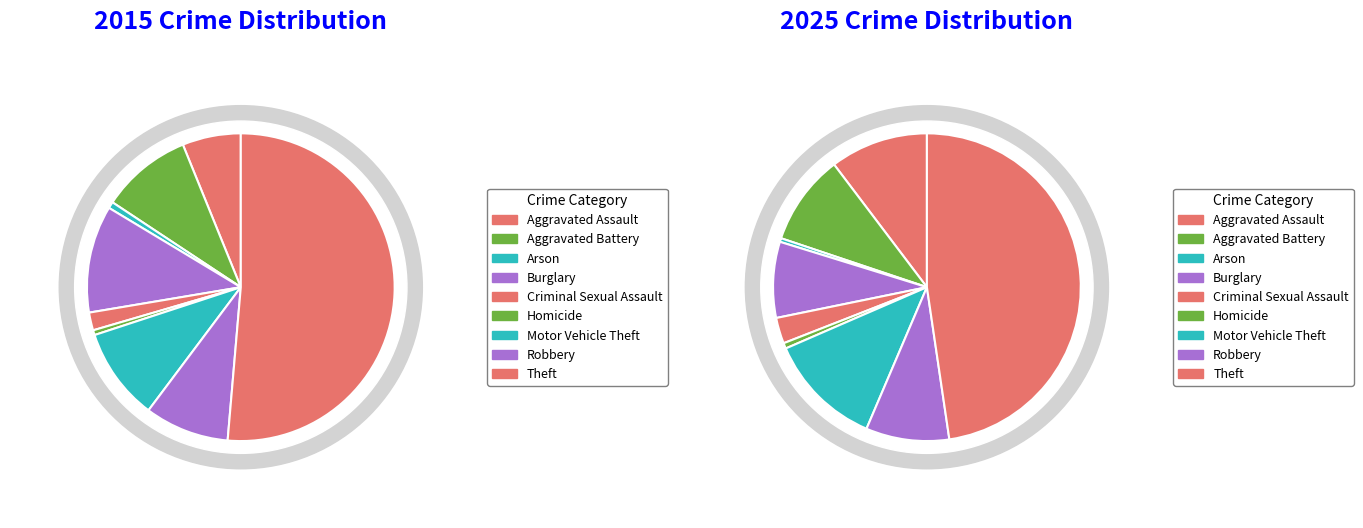

Between 2 and 5, which is larger?

2